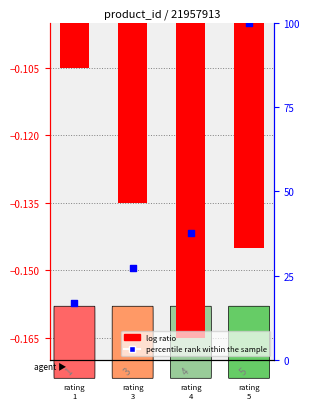

Which has a higher value, 5 or 3?

3